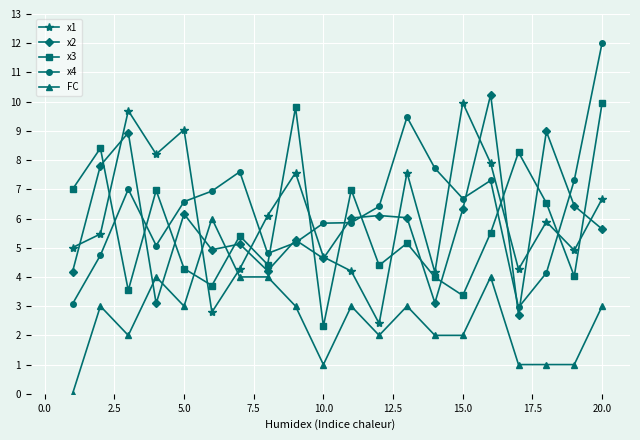

What is the maximum value for x1?

10.0